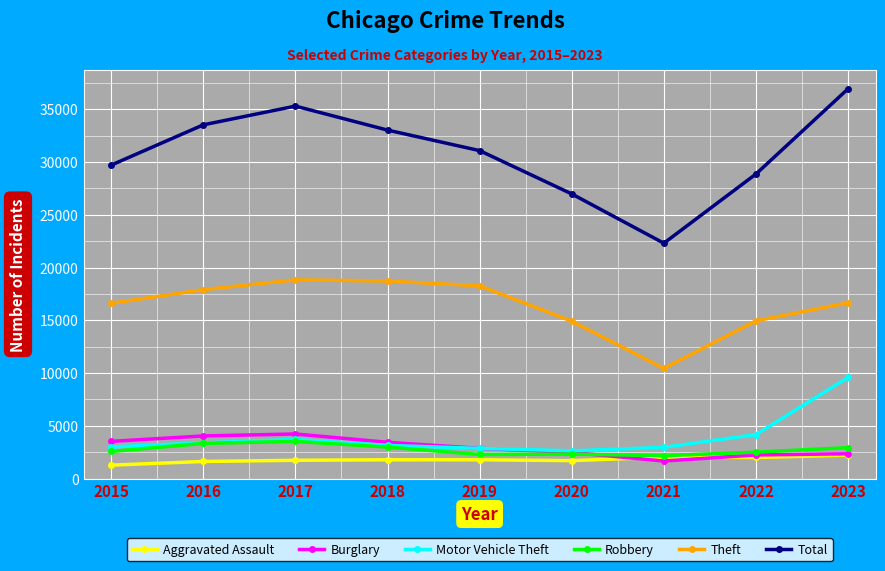

Count the number of categories in the chart.

9